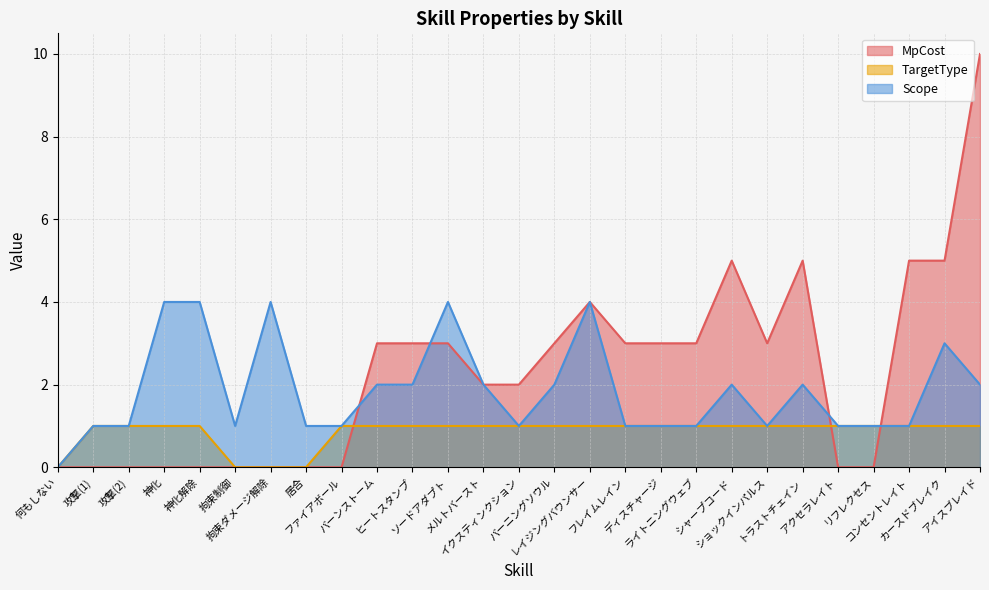

Is it true that TargetType equals -1 at 何もしない?

False